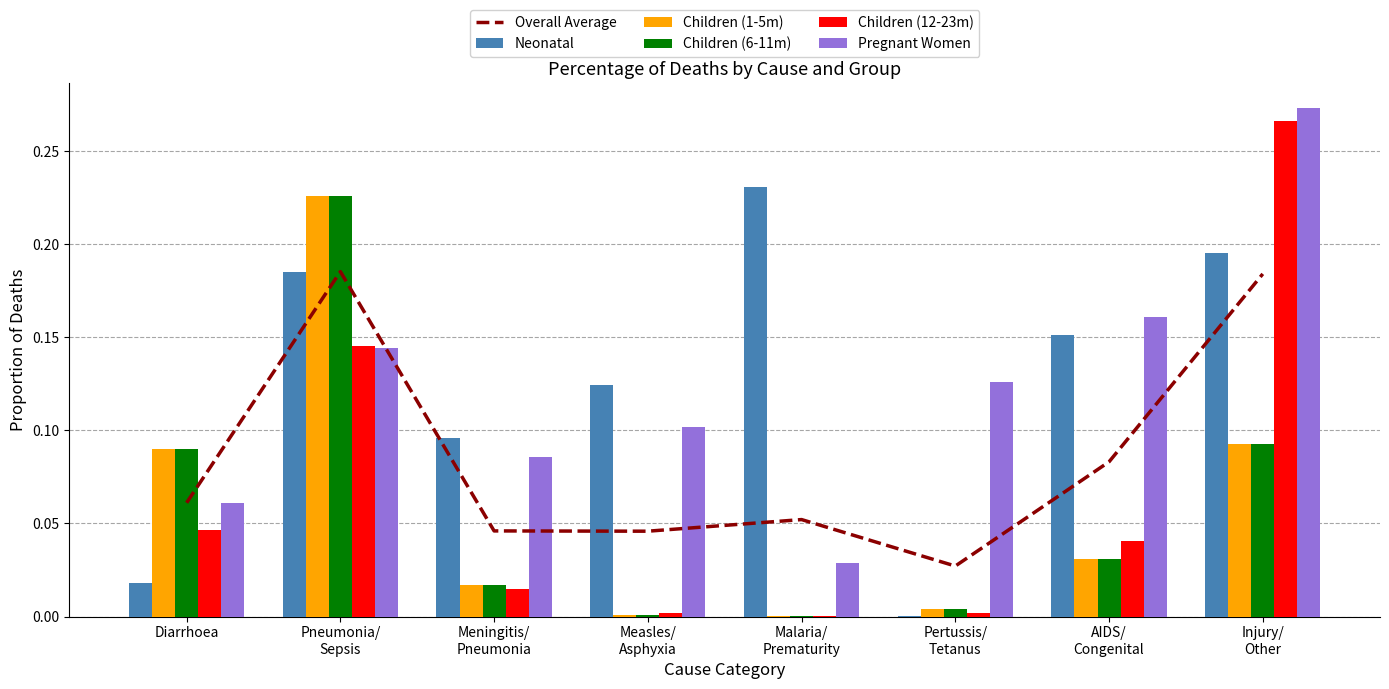

What is the difference between the Children (1-5m) values at AIDS/
Congenital and Diarrhoea?

0.1